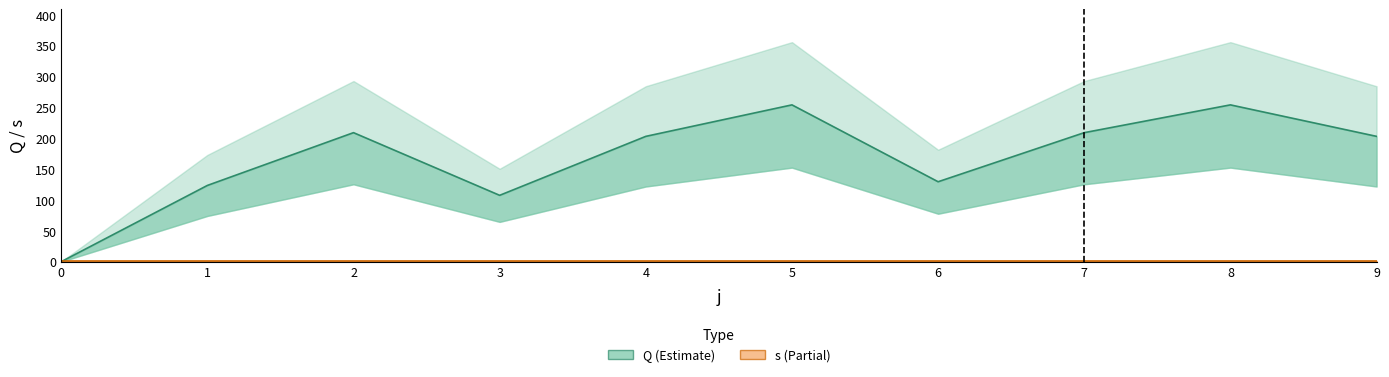

List the labels in order of s value, smallest first.

0, 1, 2, 3, 4, 5, 6, 7, 8, 9